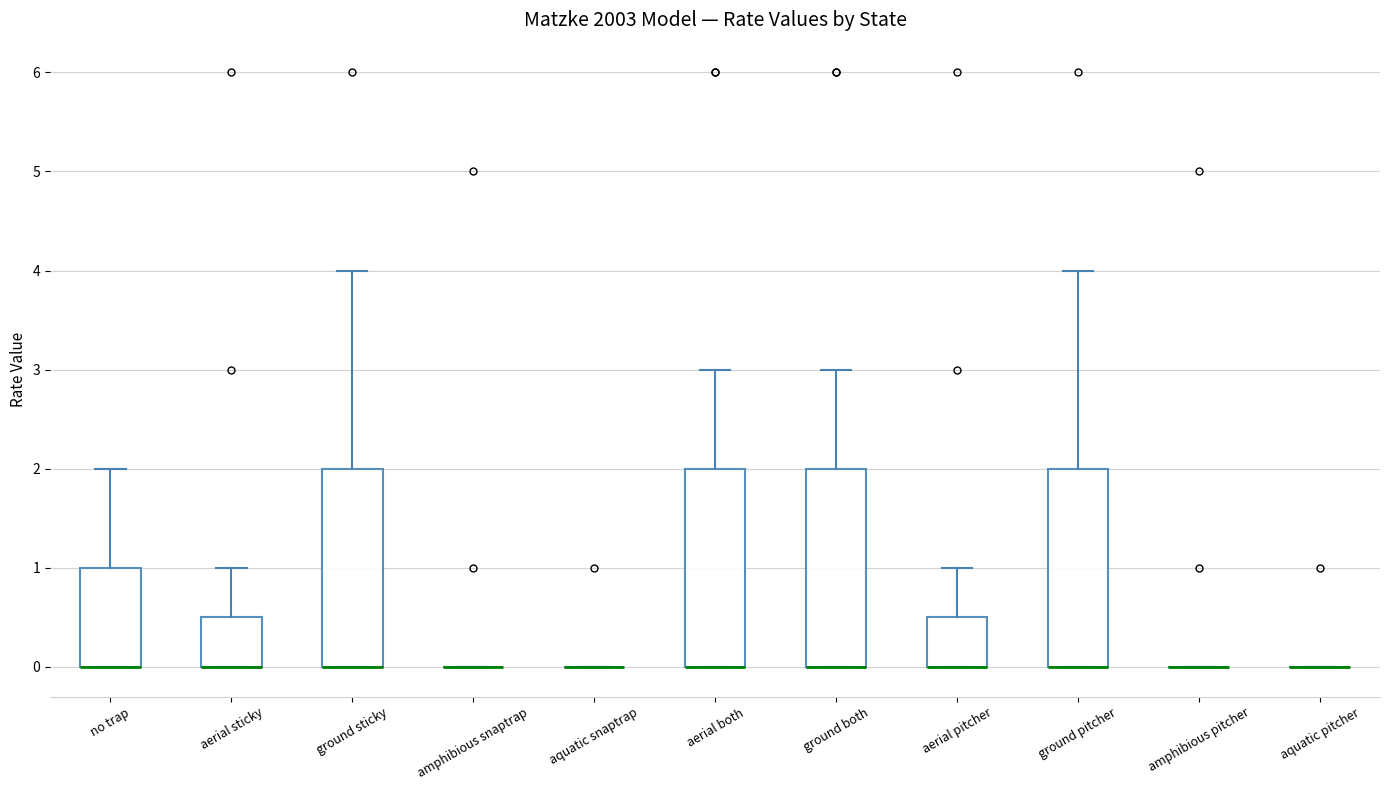

Reading left to right, transcribe this box plot: for each box, give where its median line is, the range the box spans, and where its two whiskers end, as read against the y-axis. The values are not printed on the chart, so give them approximately, as read against the axis.

no trap: median 0.0 (drawn on the box's lower edge), box 0.0 to 1.0, whiskers 0.0 to 2.0
aerial sticky: median 0.0 (drawn on the box's lower edge), box 0.0 to 0.5, whiskers 0.0 to 1.0
ground sticky: median 0.0 (drawn on the box's lower edge), box 0.0 to 2.0, whiskers 0.0 to 4.0
amphibious snaptrap: box collapsed to a line at 0.0, whiskers 0.0 to 0.0
aquatic snaptrap: box collapsed to a line at 0.0, whiskers 0.0 to 0.0
aerial both: median 0.0 (drawn on the box's lower edge), box 0.0 to 2.0, whiskers 0.0 to 3.0
ground both: median 0.0 (drawn on the box's lower edge), box 0.0 to 2.0, whiskers 0.0 to 3.0
aerial pitcher: median 0.0 (drawn on the box's lower edge), box 0.0 to 0.5, whiskers 0.0 to 1.0
ground pitcher: median 0.0 (drawn on the box's lower edge), box 0.0 to 2.0, whiskers 0.0 to 4.0
amphibious pitcher: box collapsed to a line at 0.0, whiskers 0.0 to 0.0
aquatic pitcher: box collapsed to a line at 0.0, whiskers 0.0 to 0.0